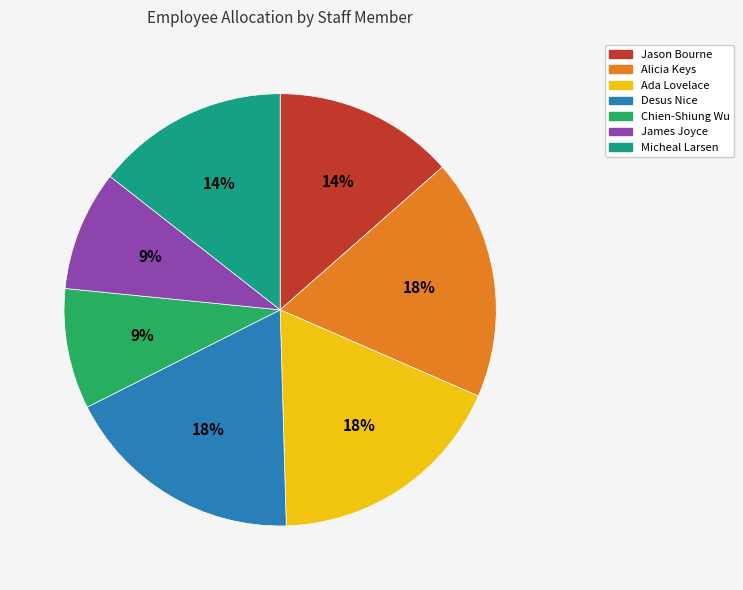

Combined, do Ada Lovelace and Chien-Shiung Wu account for over 50%?

No